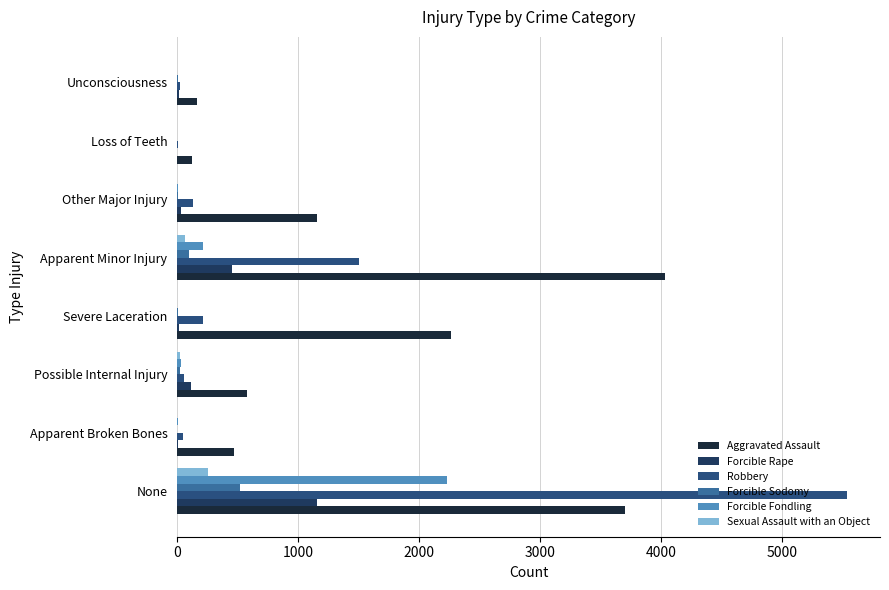

Between None and Other Major Injury, which series saw the biggest shift?

Robbery